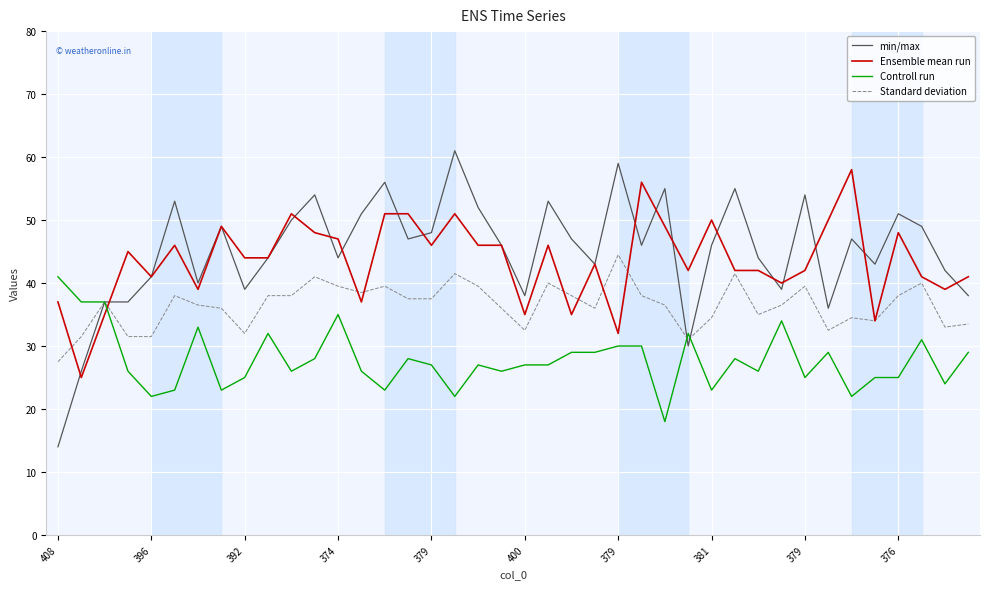

Which series has the widest spread of values?

min/max